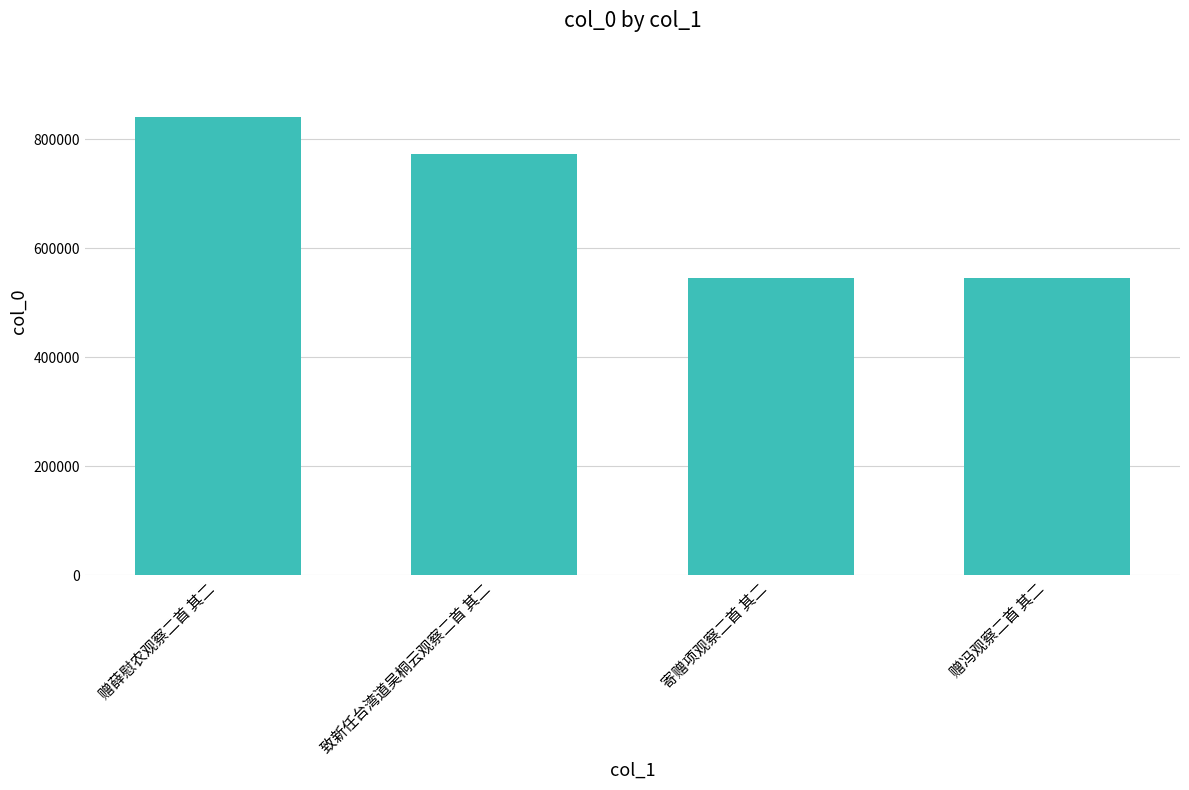

At which label is the value closest to 693005?

致新任台湾道吴桐云观察二首 其二